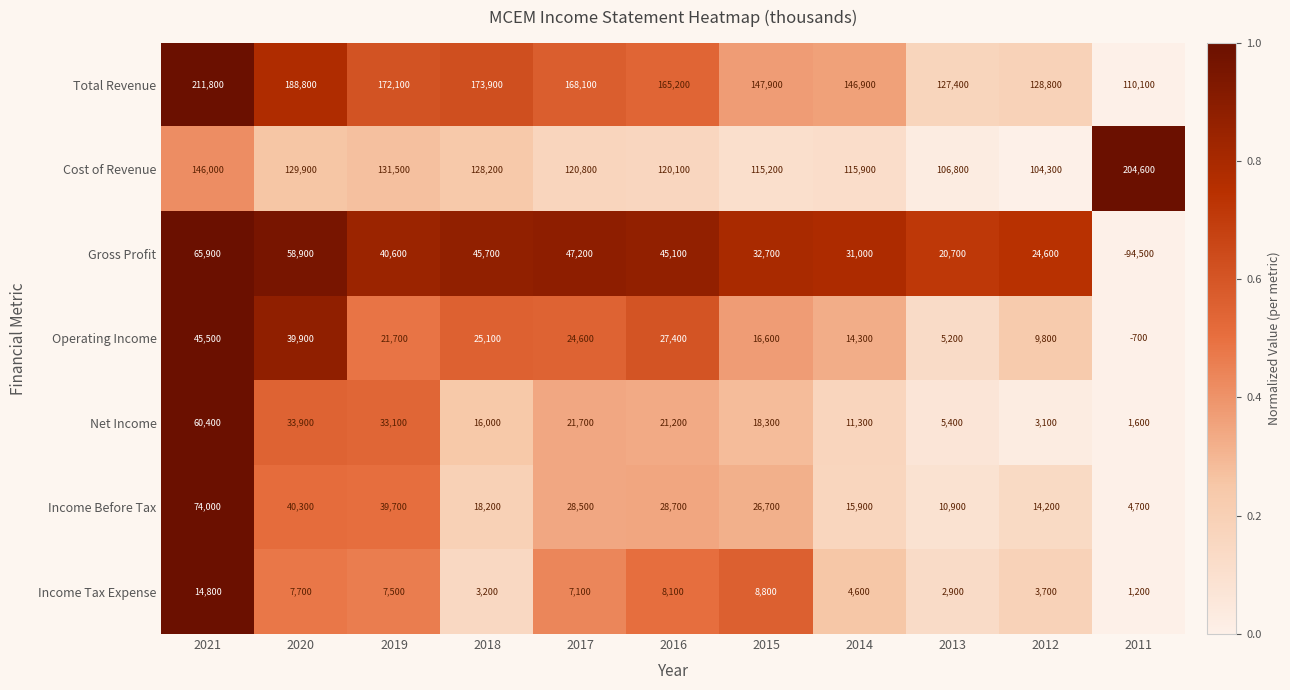

What is the difference between the Cost of Revenue values at 2017 and 2016?

700